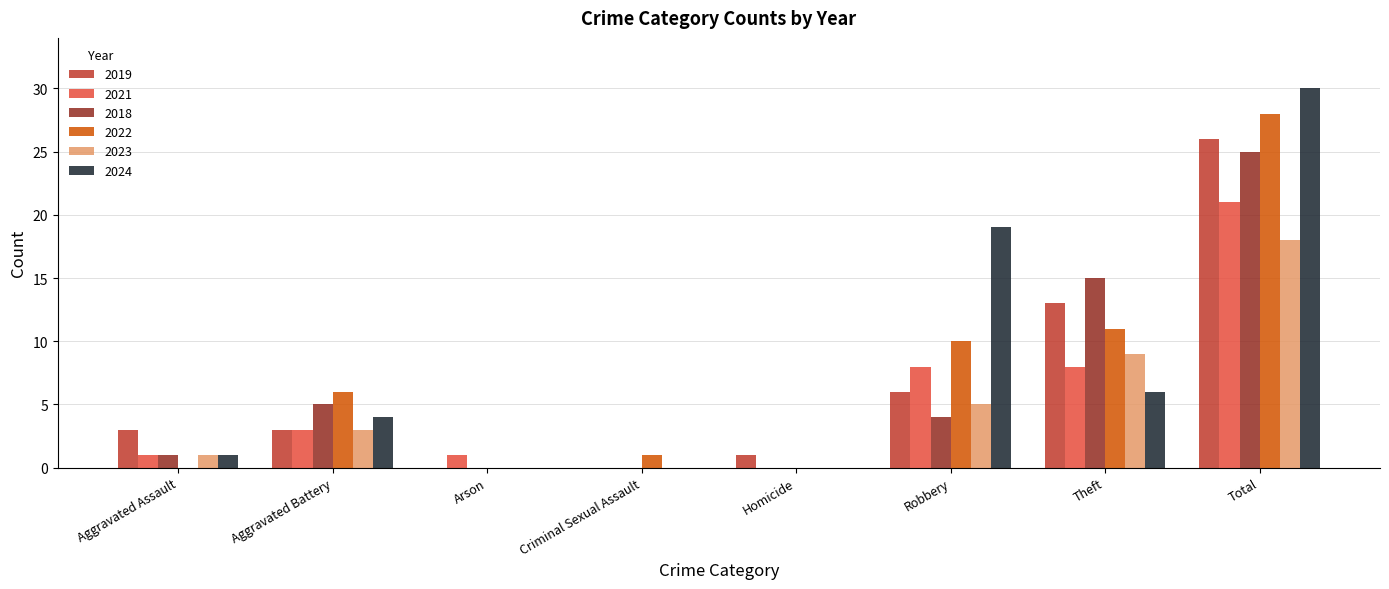

At which category is the sum across all series the highest?

Total